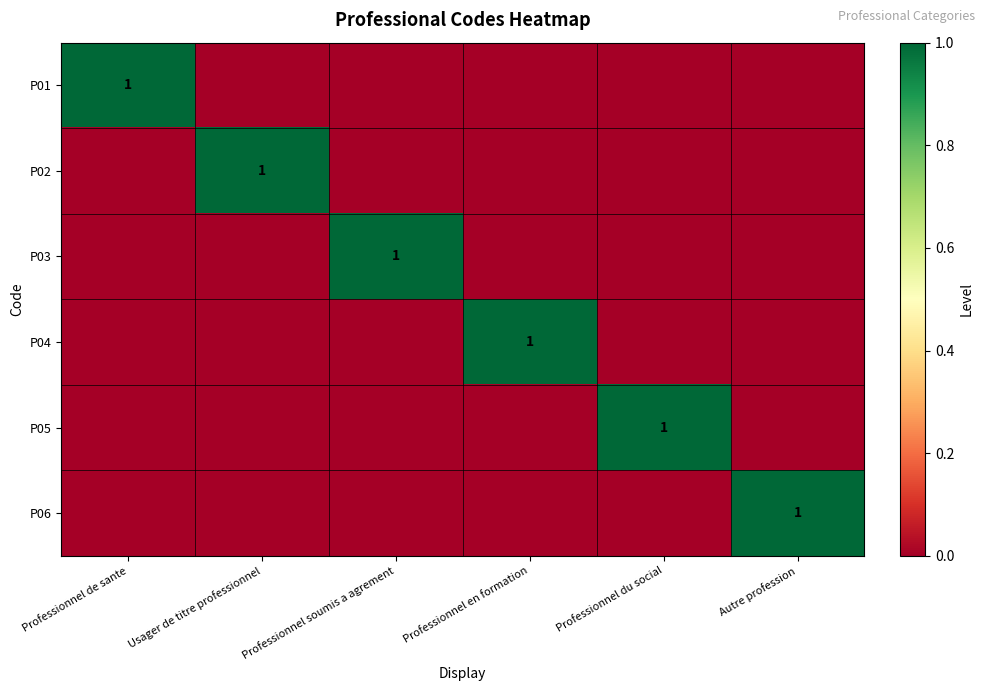

The value of P06 at Autre profession is 1. True or false?

True